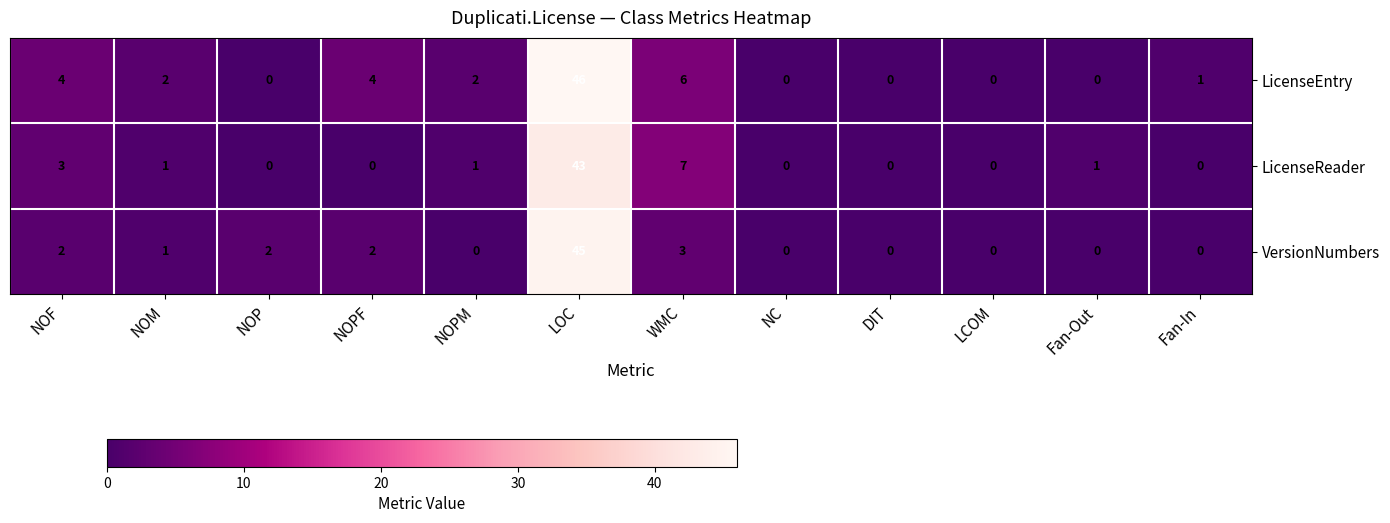

What is the maximum value shown in the chart?

46